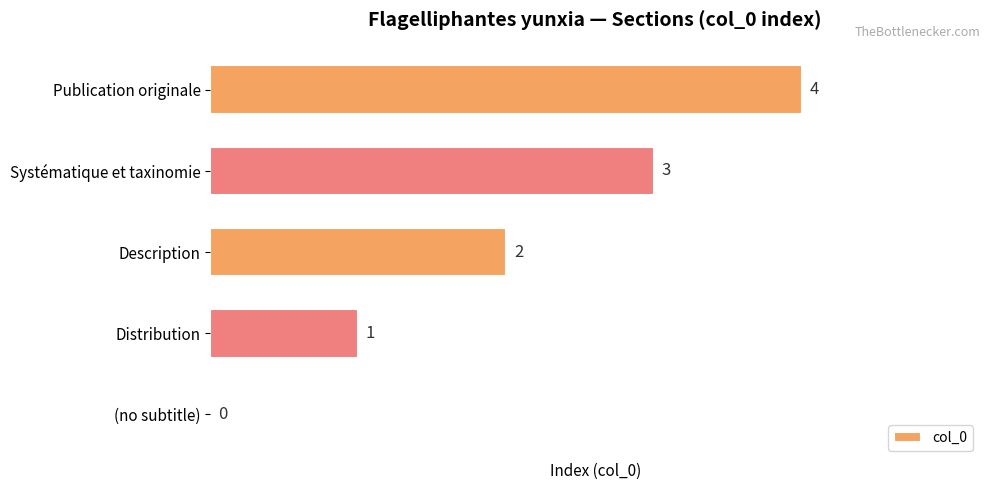

How many series are shown in this chart?

1